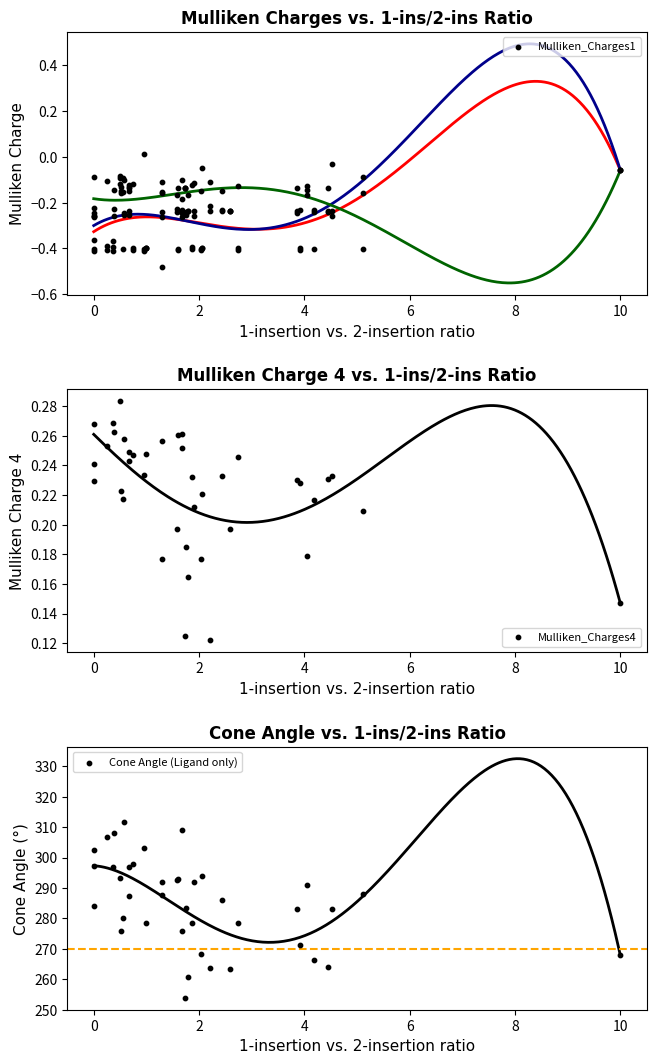

What are all the series names shown in the legend?

Mulliken_Charges1, Mulliken_Charges4, Cone Angle (Ligand only)